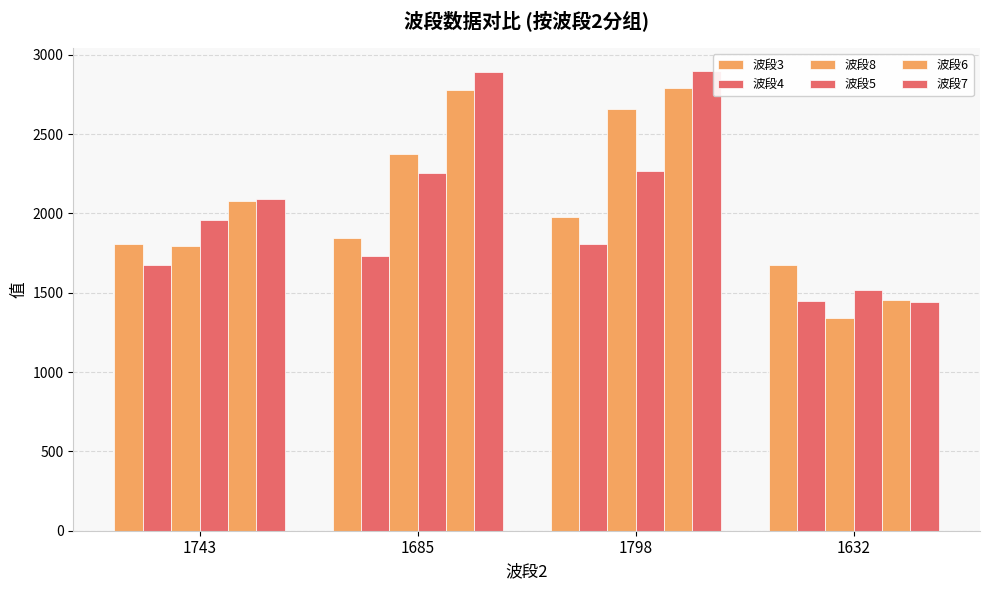

Where is 波段3 nearest to the value 1826?

1685